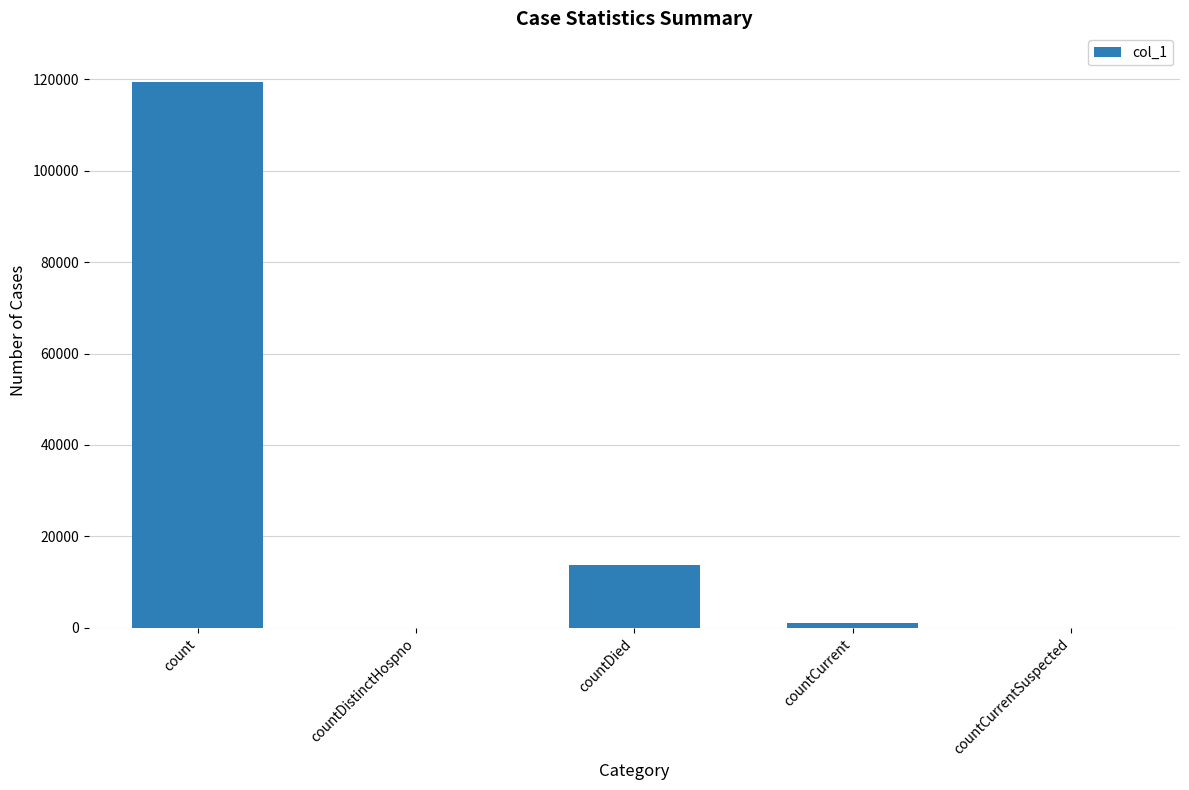

What is the greatest value displayed?

119289